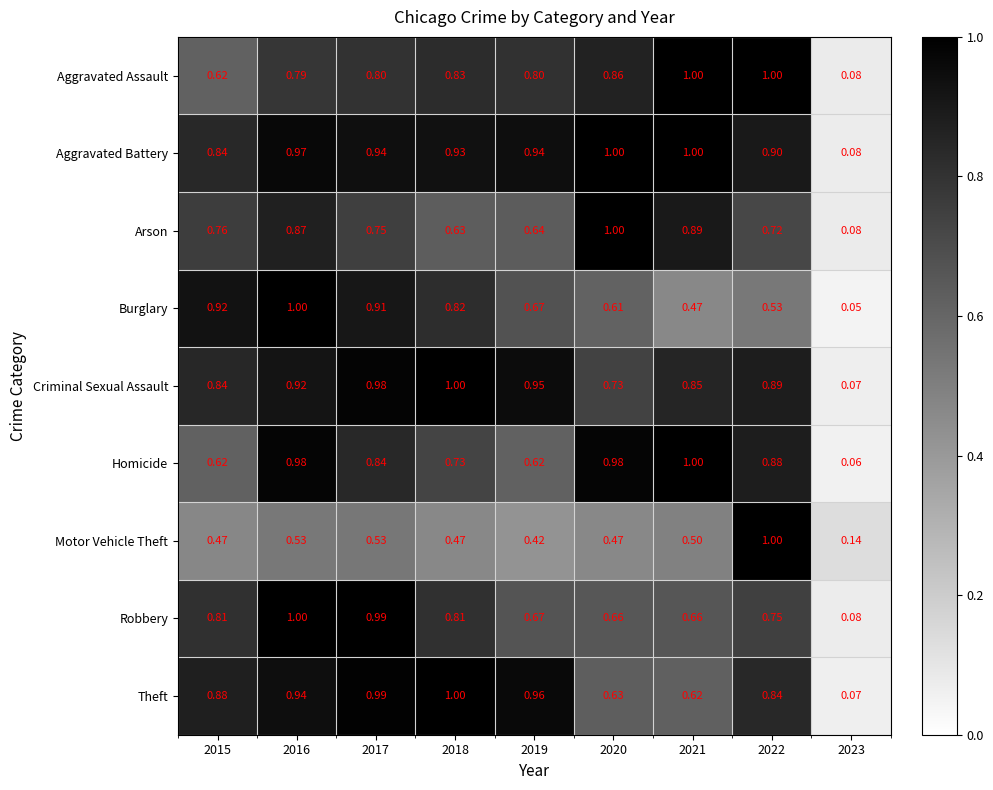

Which series has the largest total across all categories?

Aggravated Battery